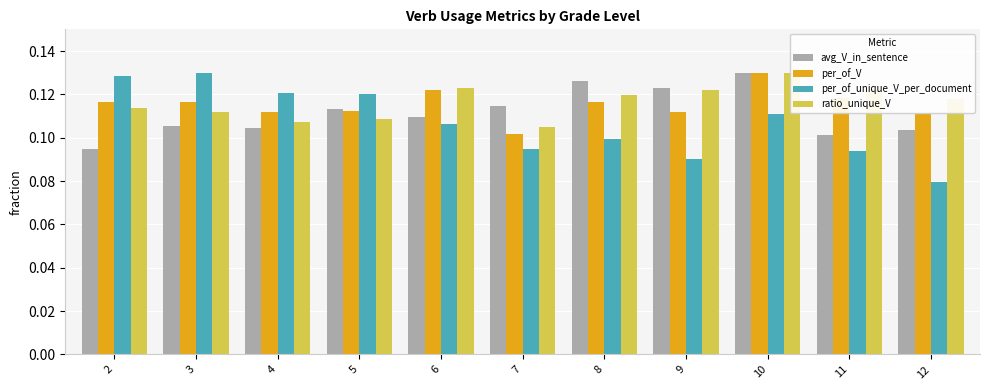

What is the value of the per_of_unique_V_per_document bar at the 1st from the left?

0.1